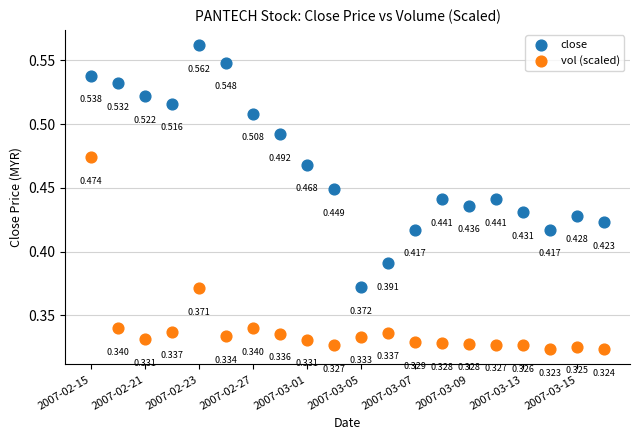

Which series contains the lowest Y value?

vol (scaled)